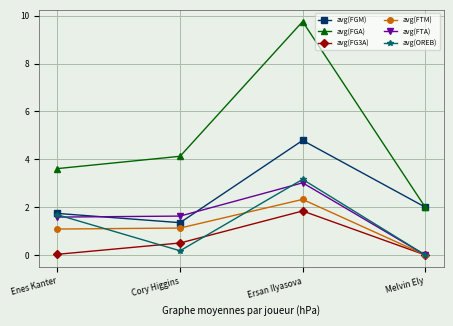

Is this an area chart (filled region under the line)?

No